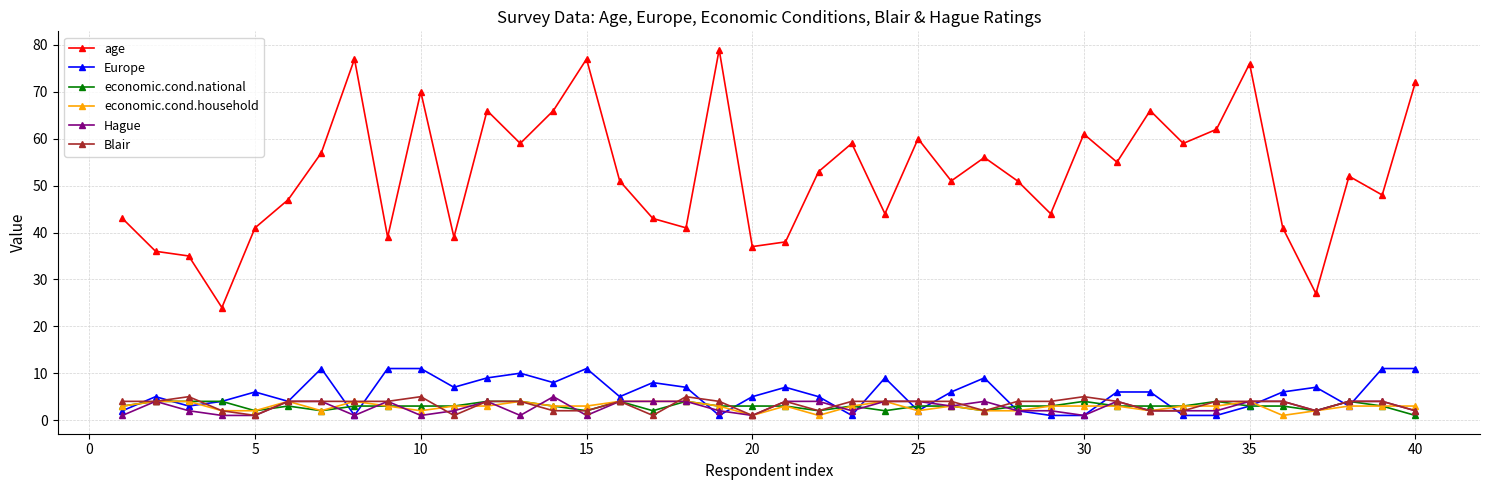

What is the average value of the economic.cond.national series?

3